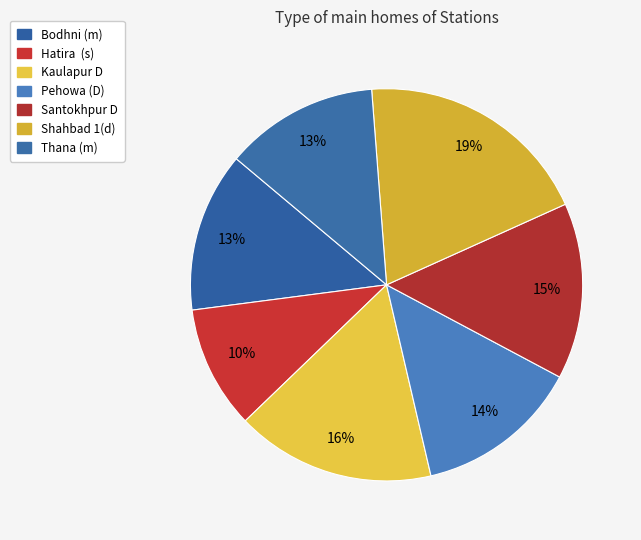

How many slices are in this pie chart?

7